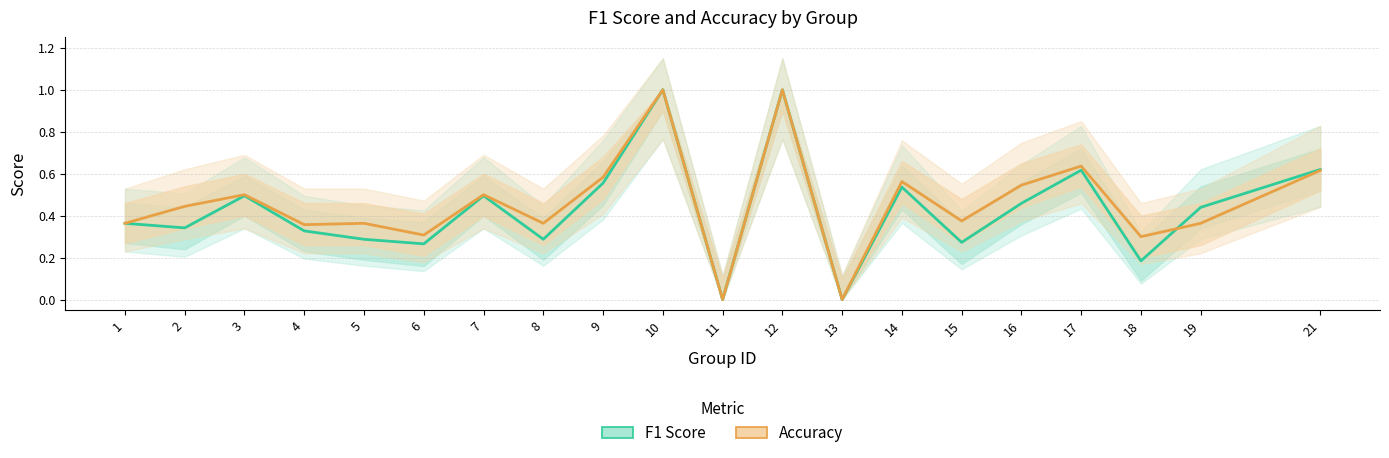

True or false: Accuracy has more than 2 points higher than both neighbors.

True